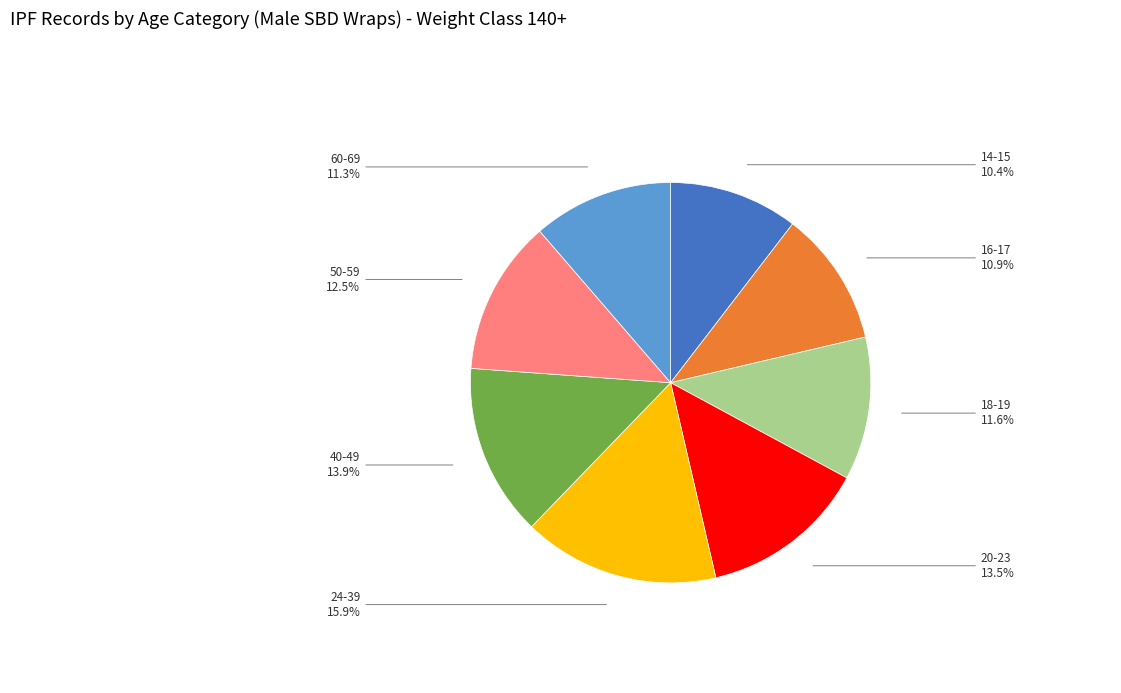

Is there a majority slice in this chart?

No